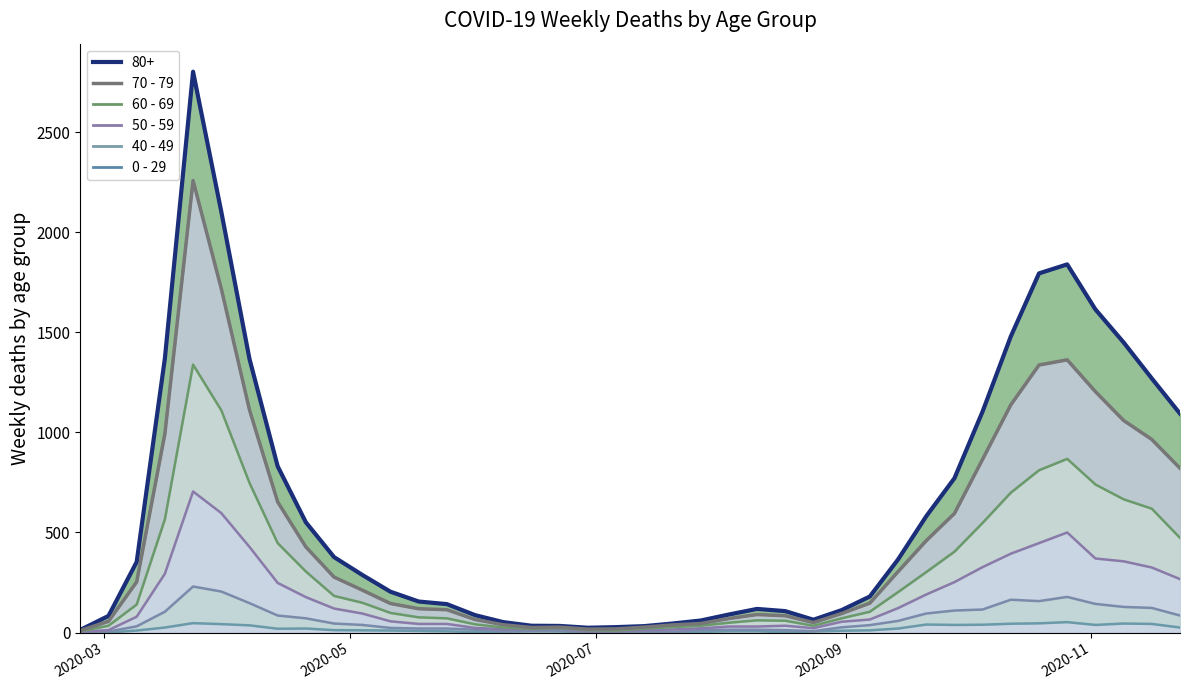

True or false: 0 - 29 and 40 - 49 cross at least once.

False